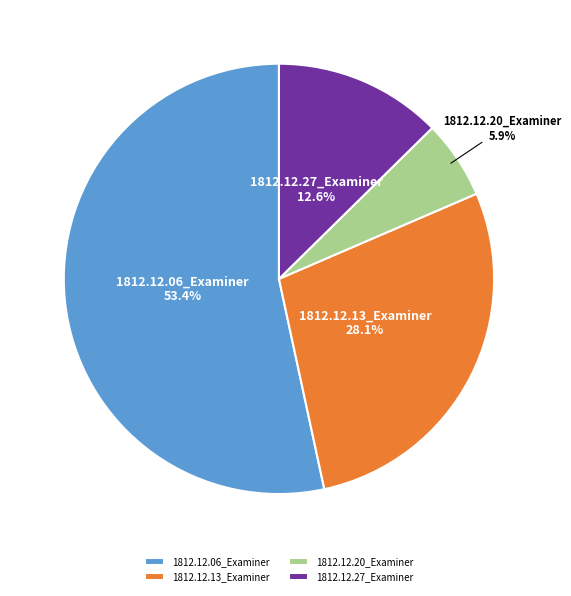

Combined, do 1812.12.20_Examiner and 1812.12.13_Examiner account for over 50%?

No